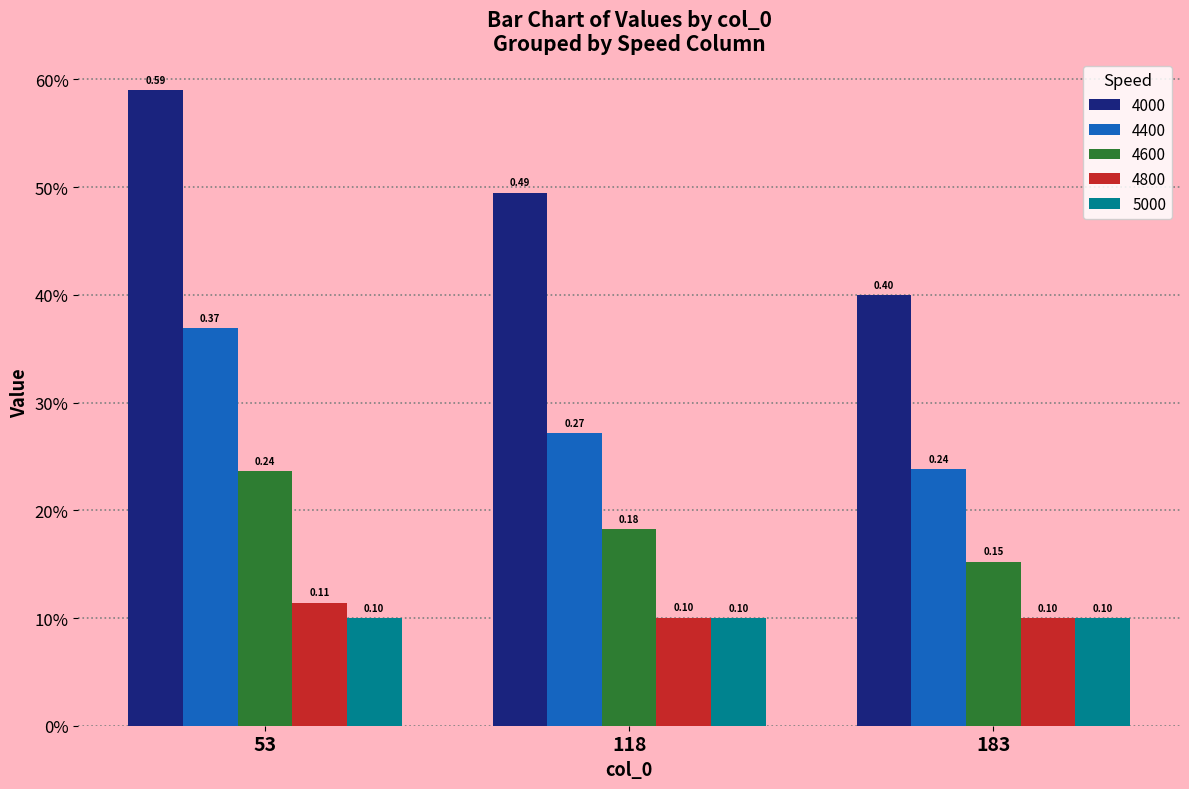

Are the bars grouped side by side (vs. stacked)?

Yes